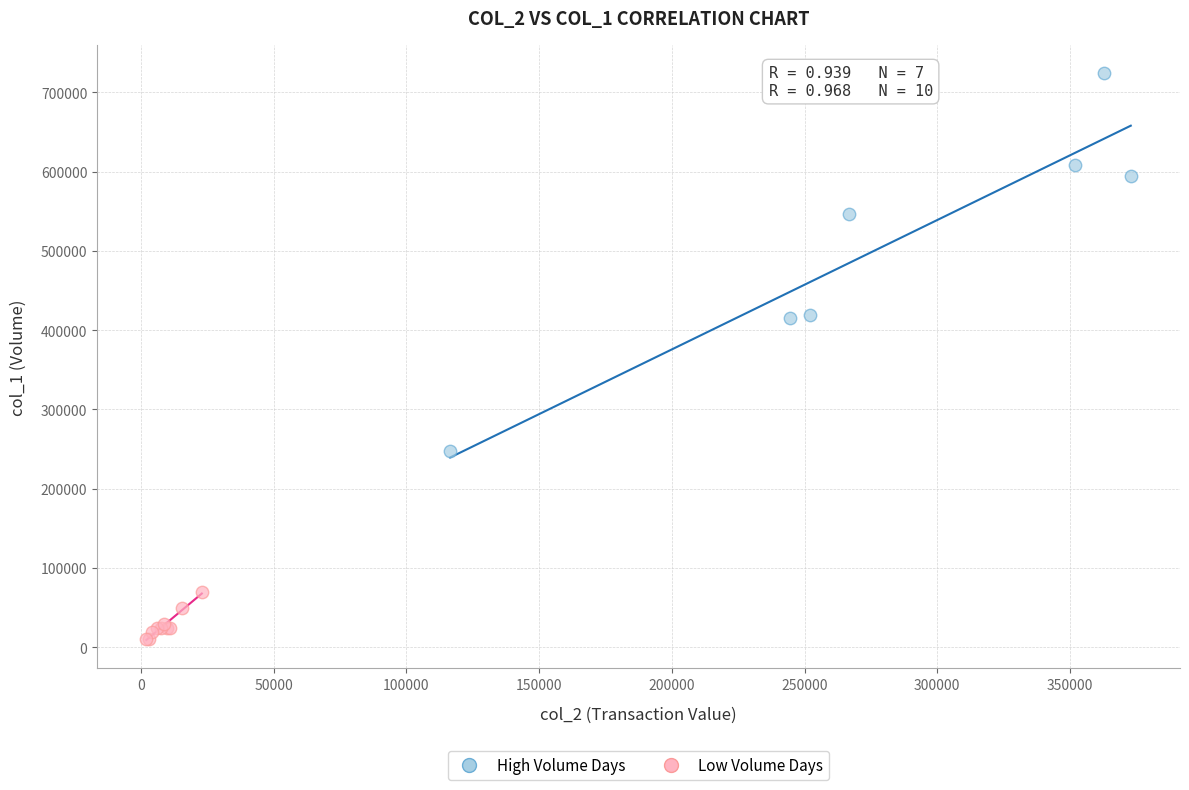

What are all the series names shown in the legend?

High Volume Days, Low Volume Days